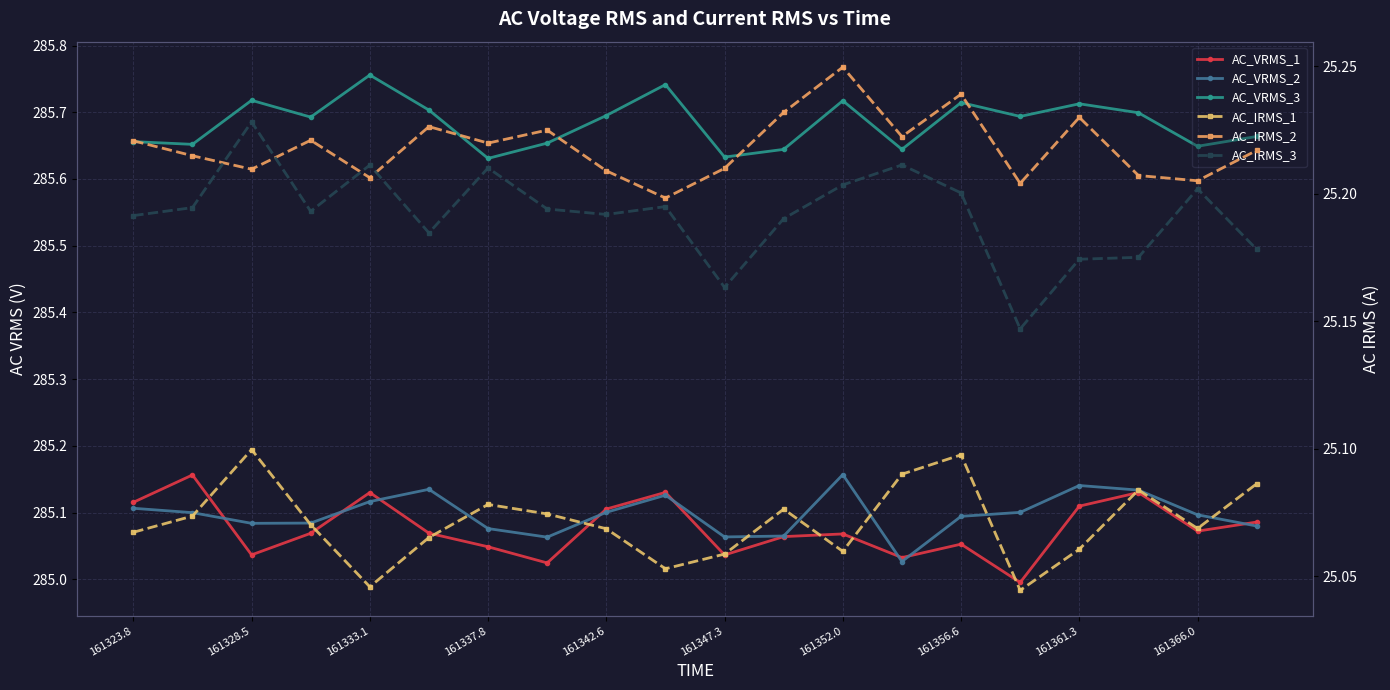

Where is AC_VRMS_2 nearest to the value 285?

13